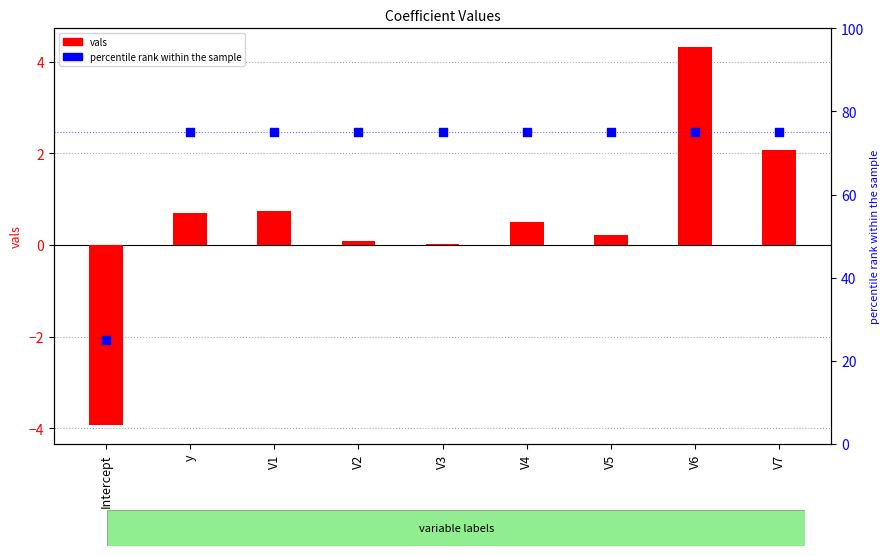

Which series reaches the minimum Y coordinate?

vals